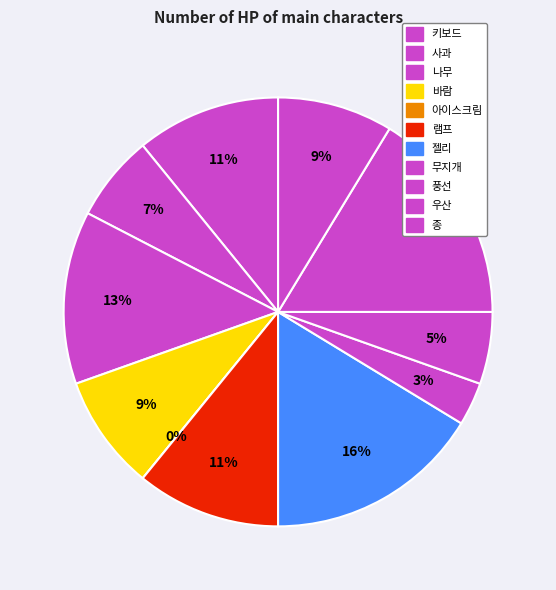

Which slice is the largest?

젤리